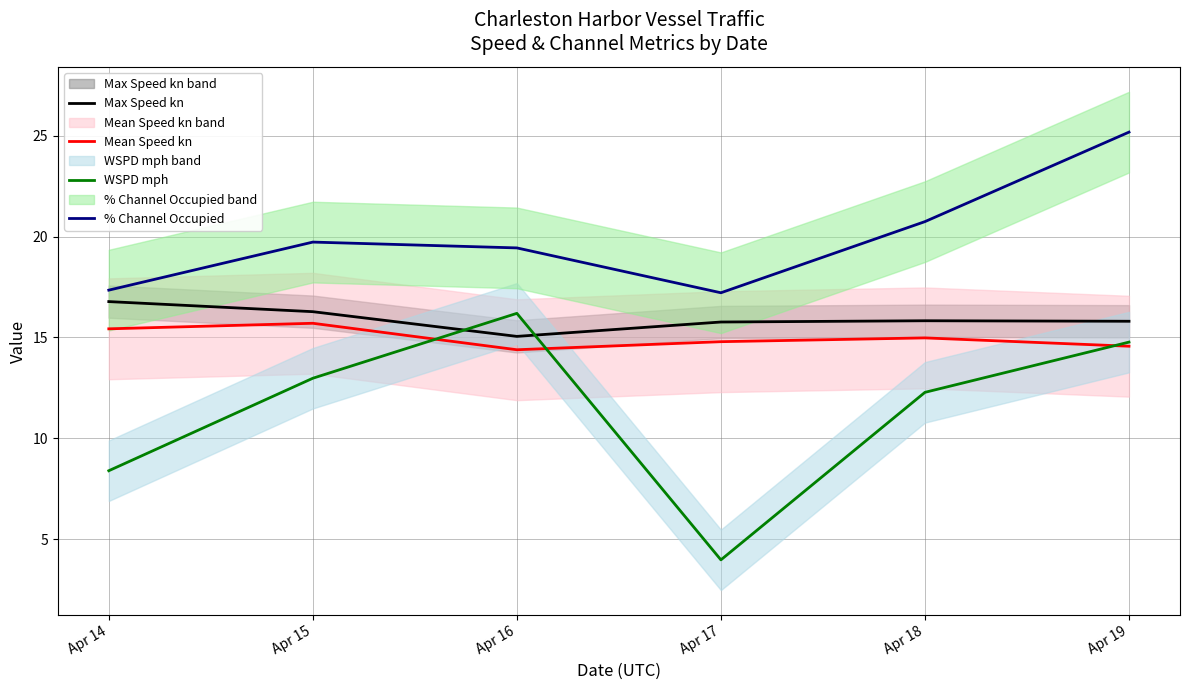

At which category is the sum across all series the highest?

Apr 19